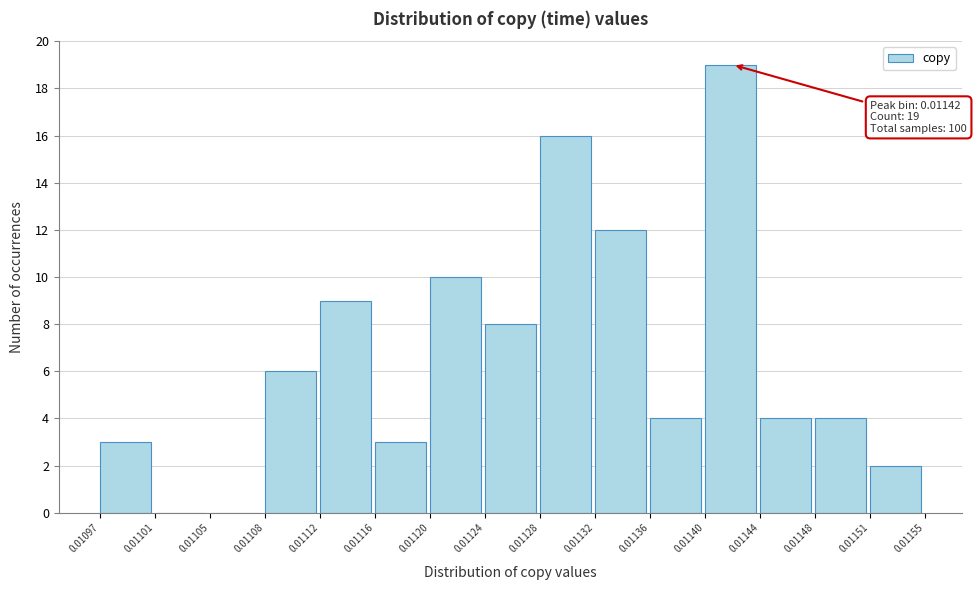

Over which range of the x-axis is the bar tallest?

0.01140 to 0.01144